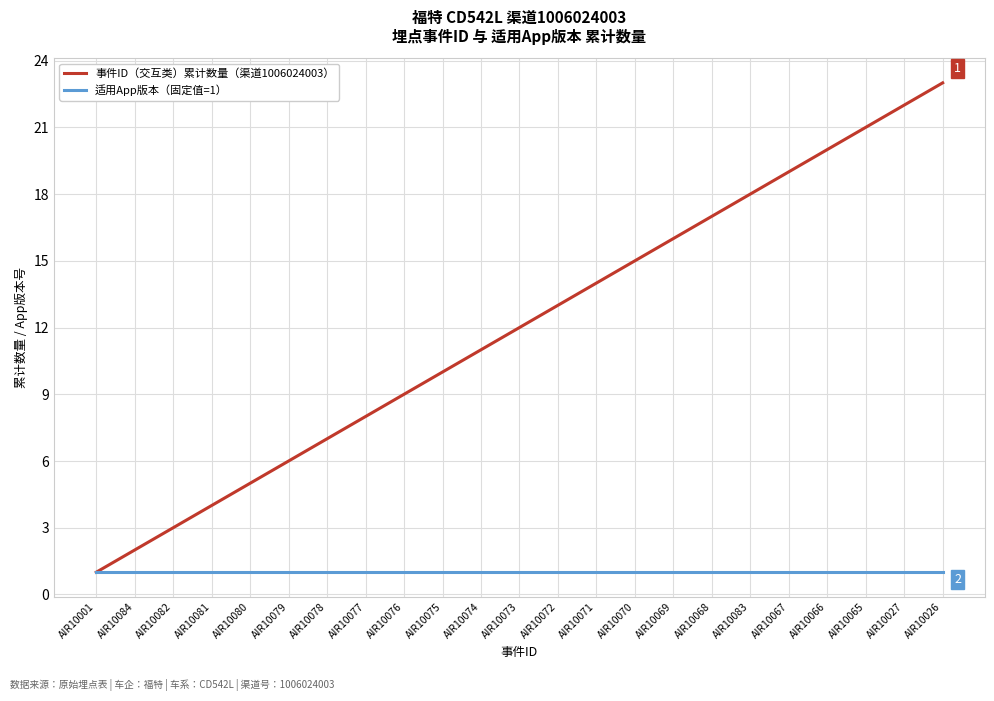

Between AIR10084 and AIR10074, which series saw the biggest shift?

事件ID（交互类）累计数量（渠道1006024003）